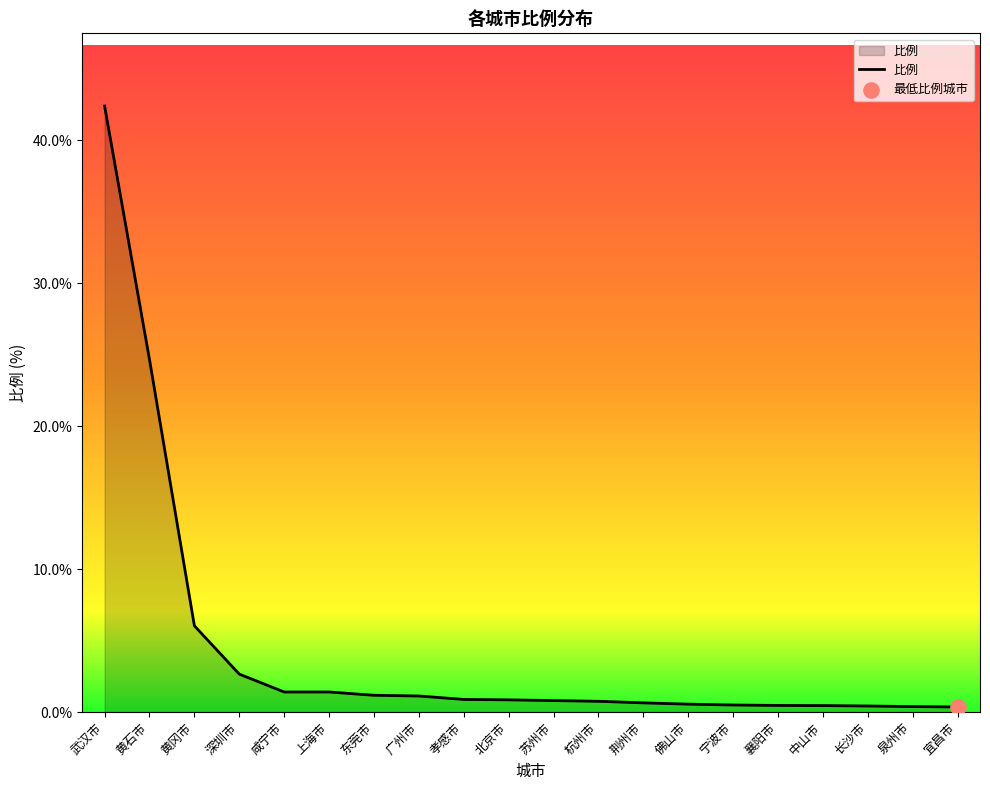

What is the change in value from 佛山市 to 中山市?

-0.1